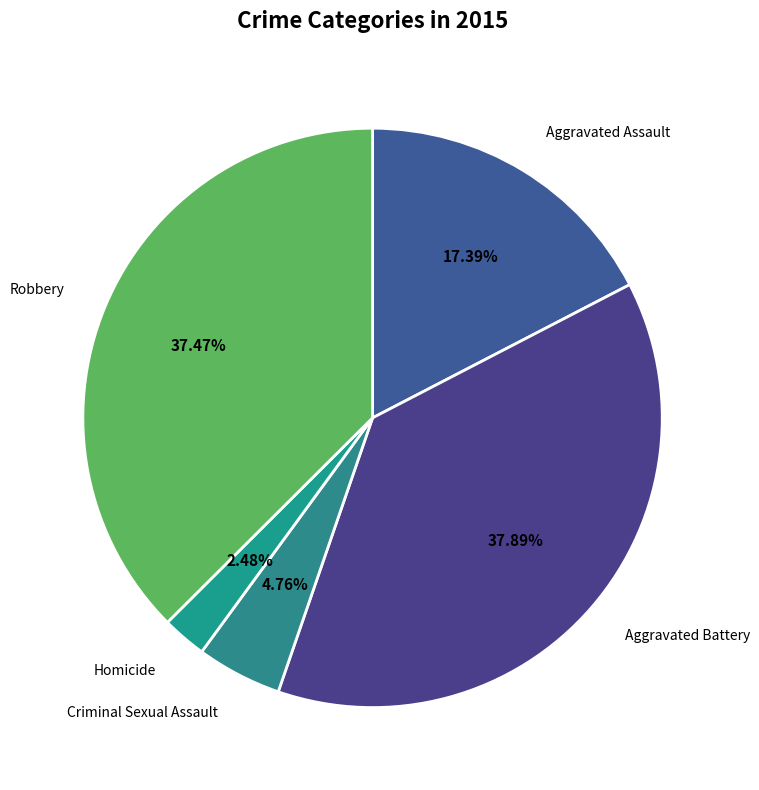

To the nearest percent, what is the difference between the largest and smallest slice percentages?

35%